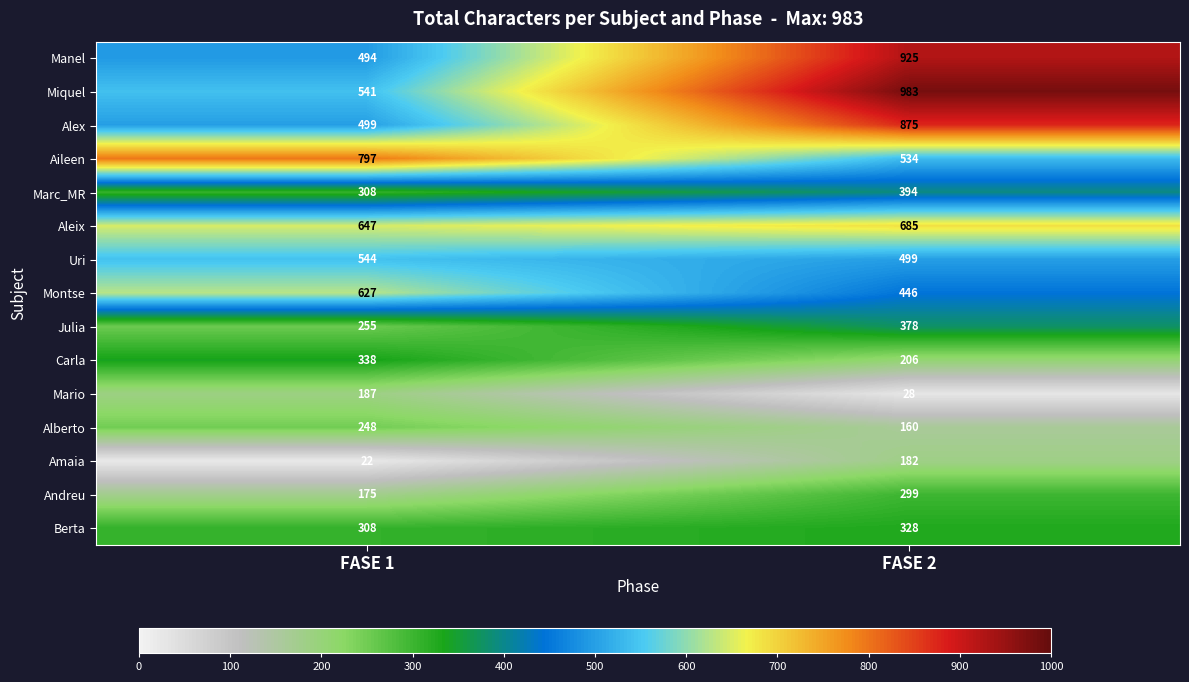

Where is Julia nearest to the value 316?

FASE 1